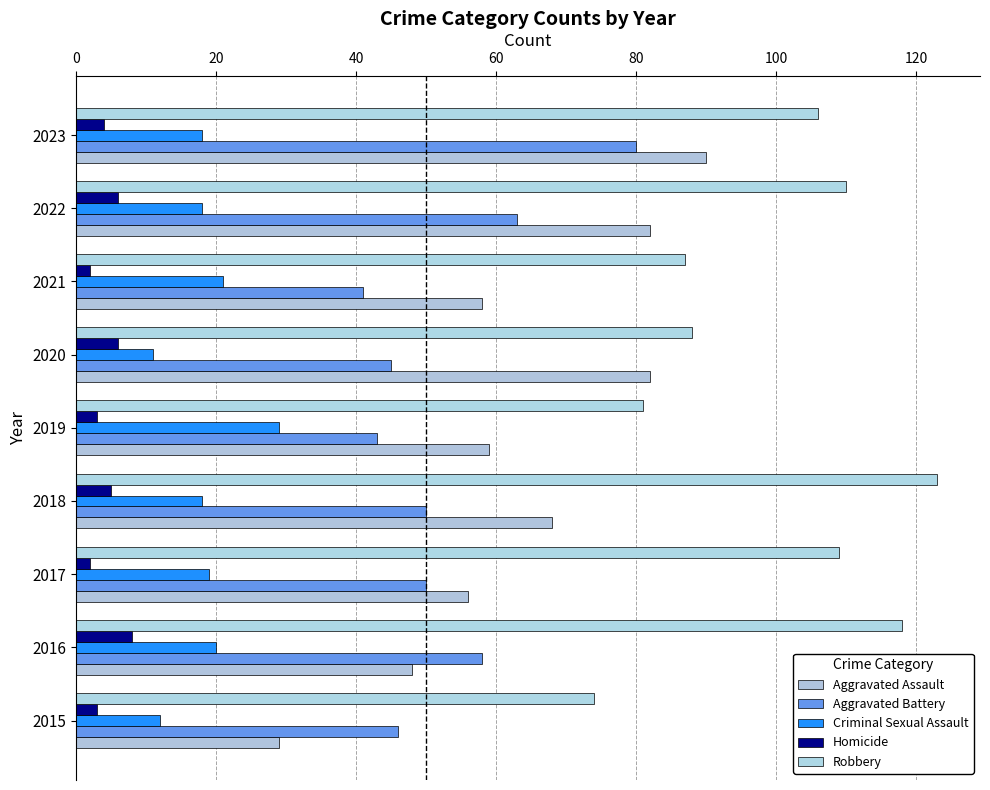

How many values in the Aggravated Assault series are below 59?

4